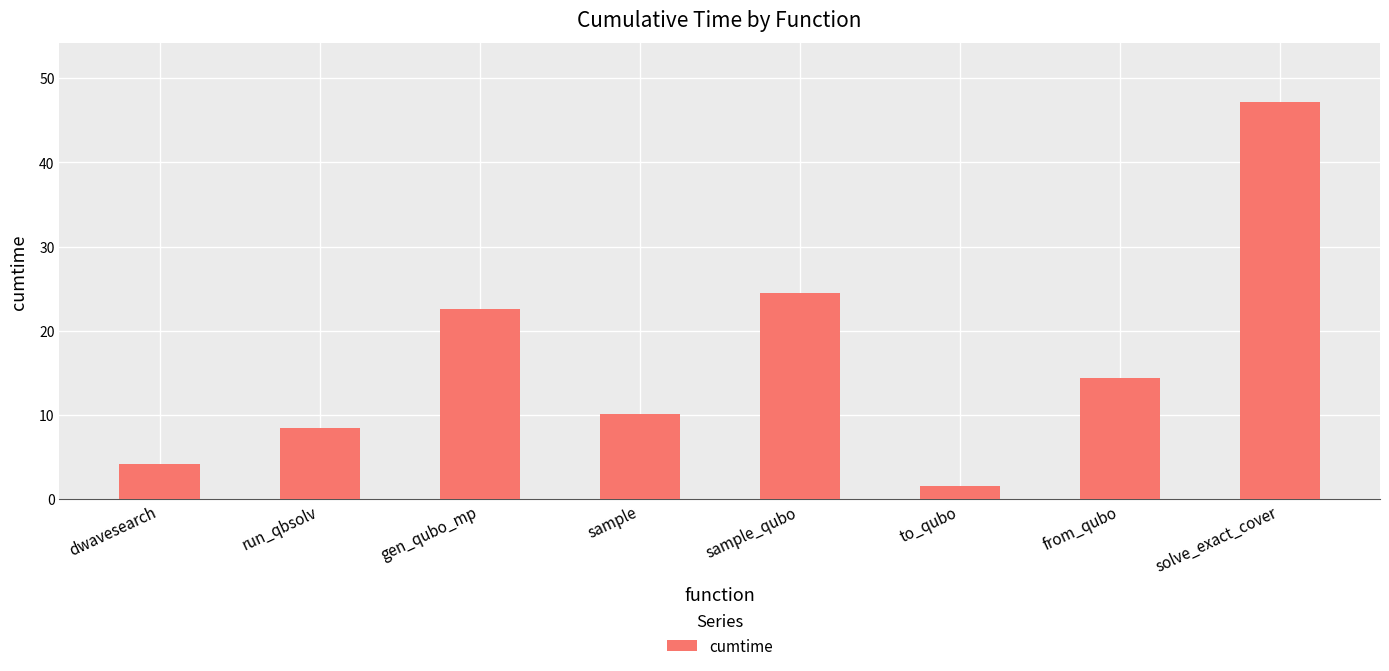

What is the label of the 1st bar from the right?

solve_exact_cover